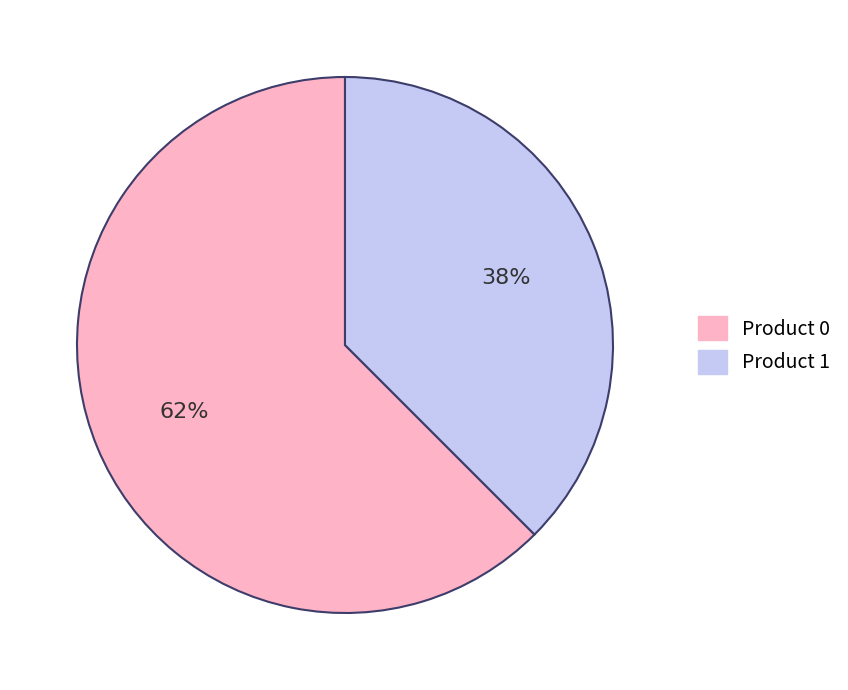

Is the sum of Product 1 and Product 0 greater than half?

Yes